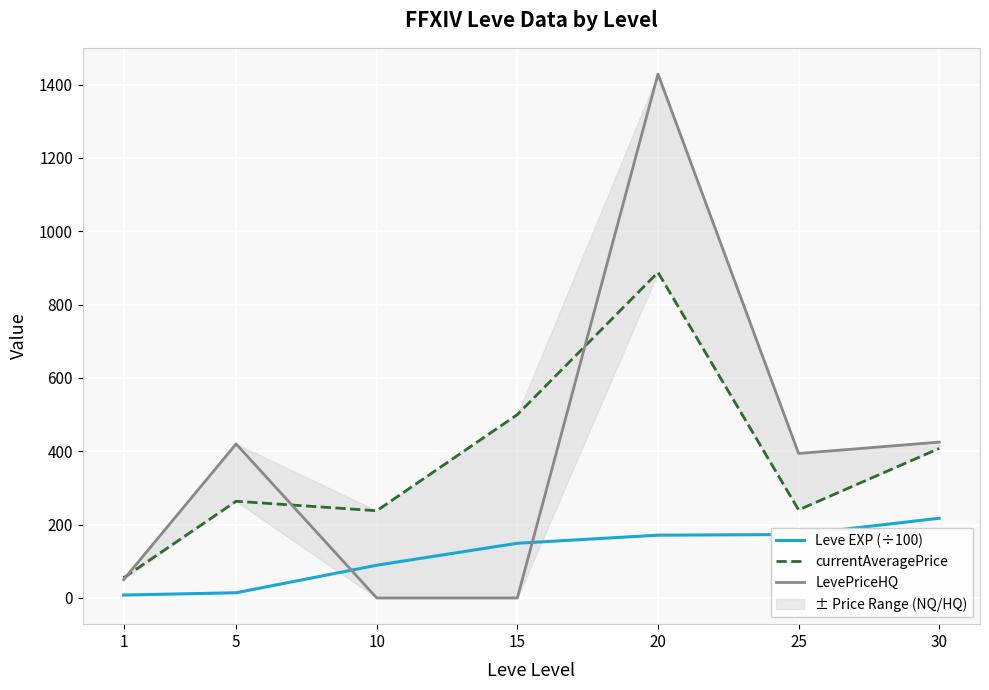

Which series has the largest total across all categories?

LevePriceHQ